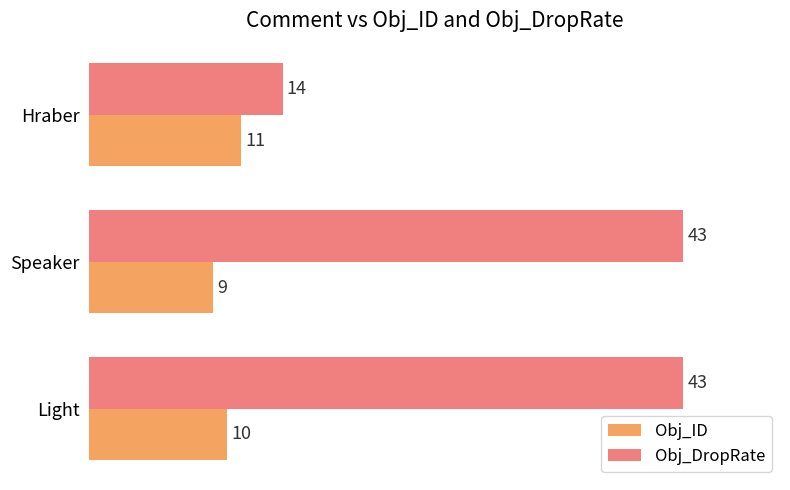

Read the Obj_DropRate value at Speaker.

43